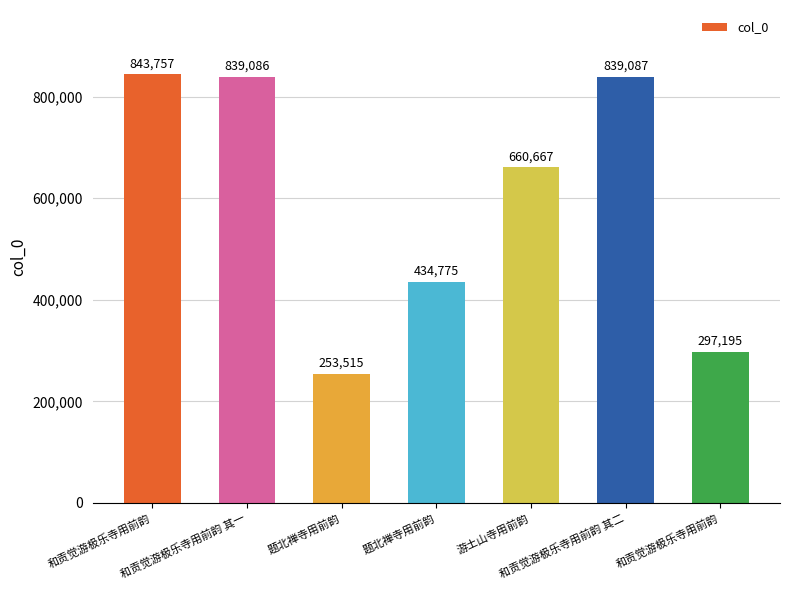

Is it true that the value at 和贡觉游极乐寺用前韵 其二 is 1202485?

False